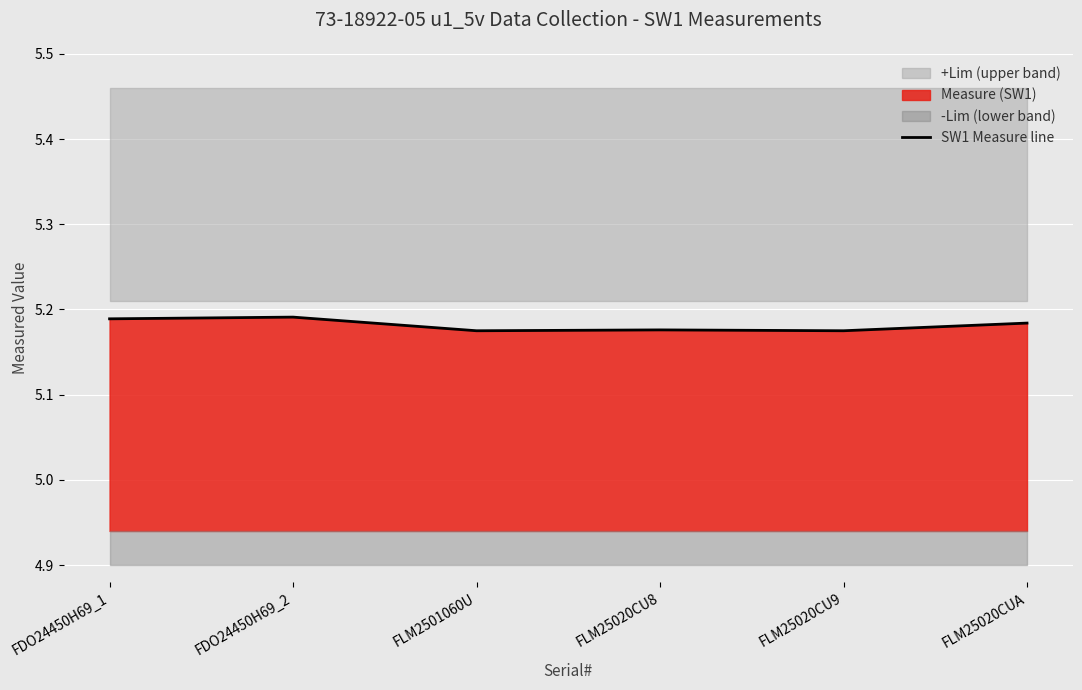

Does the chart display data point markers on the line(s)?

No